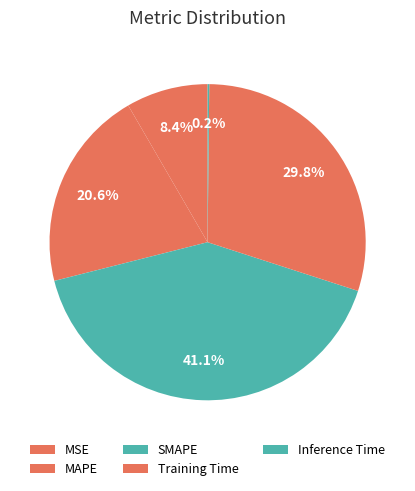

Is there any slice that represents more than half of the pie?

No